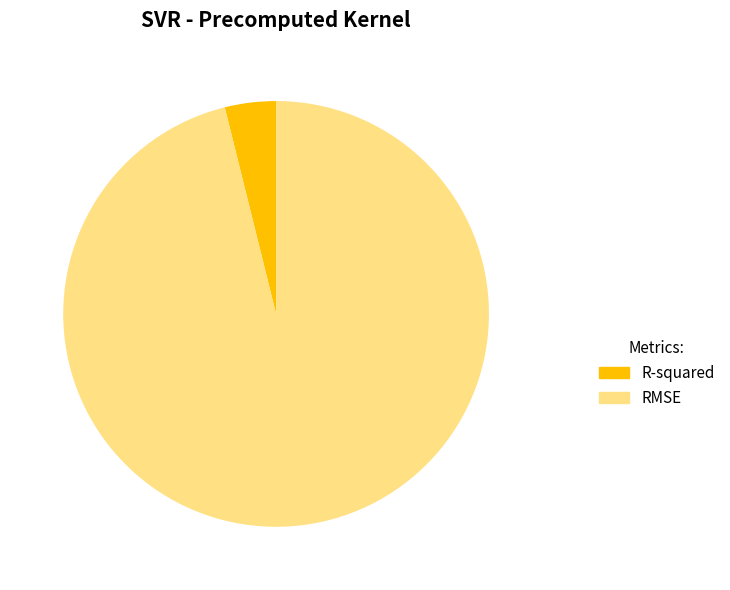

The R-squared slice represents 16% of the pie. True or false?

False